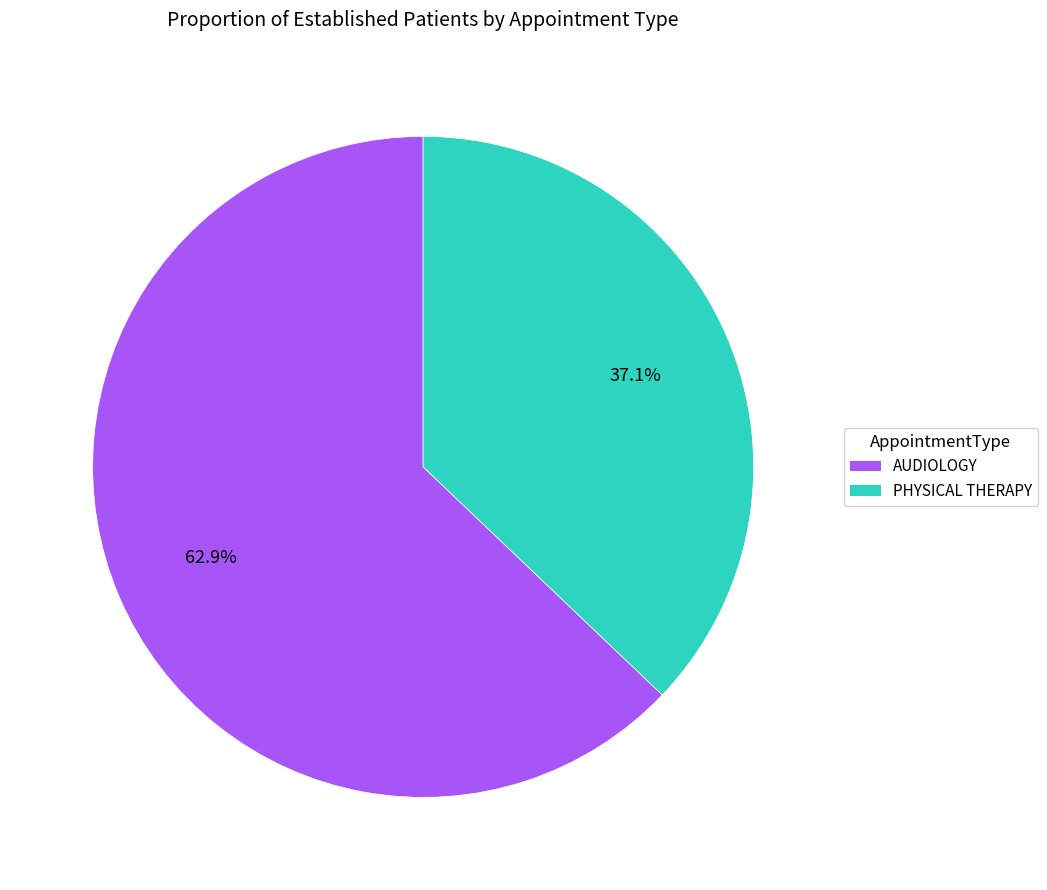

Is the sum of PHYSICAL THERAPY and AUDIOLOGY greater than half?

Yes